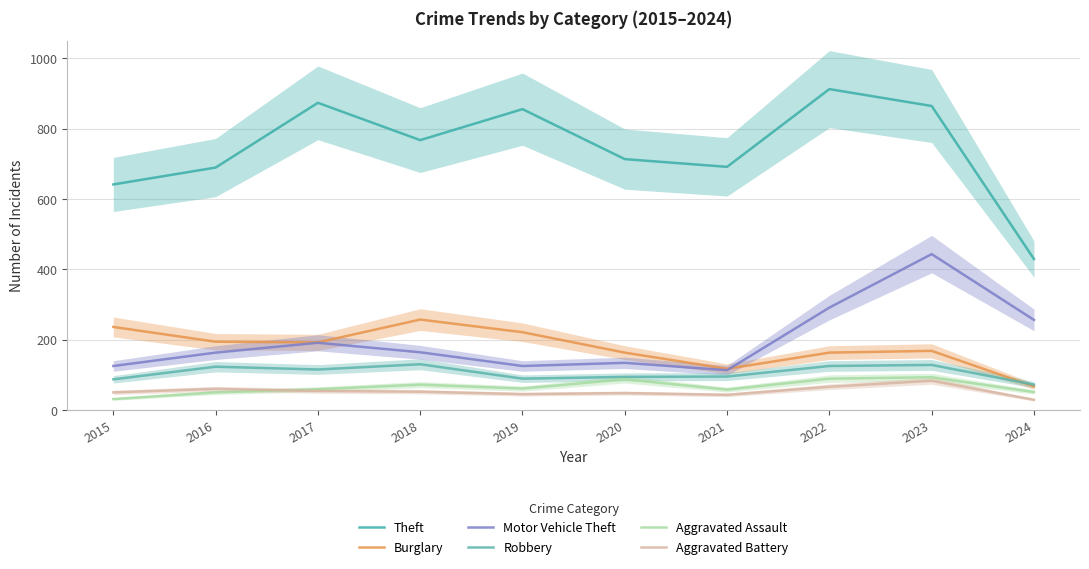

How many categories are shown in the chart?

10